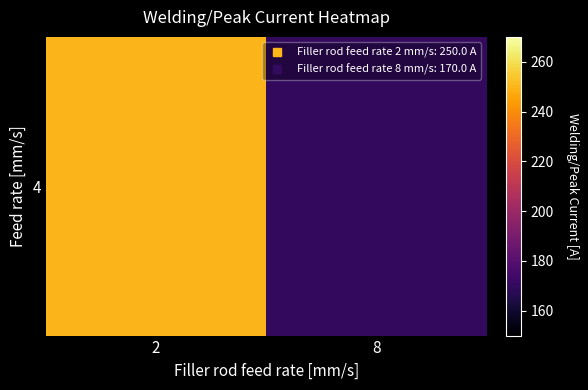

What value does the data have at 8, to the nearest 10?

170